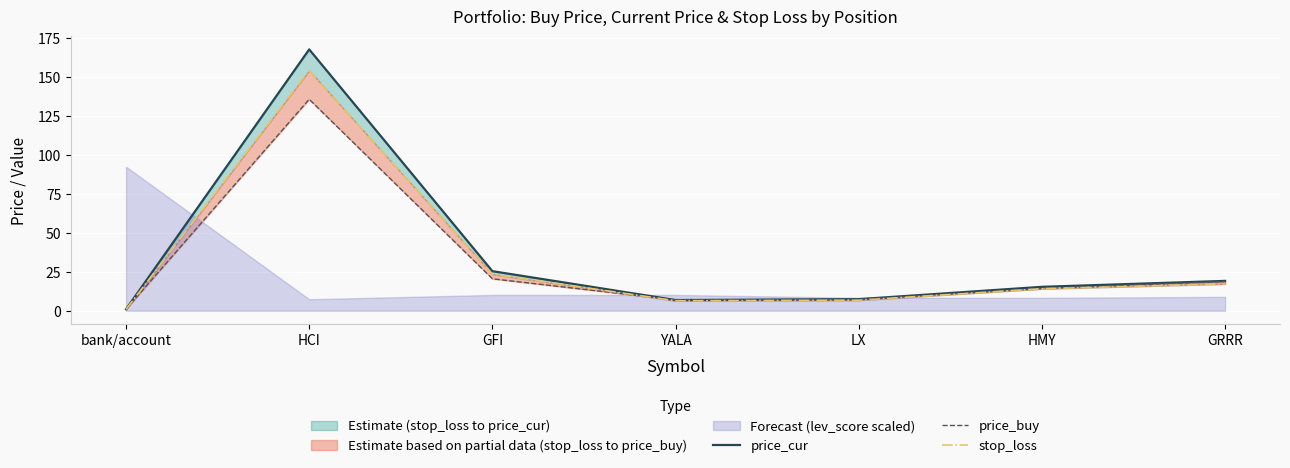

True or false: price_buy and price_cur cross at least once.

True